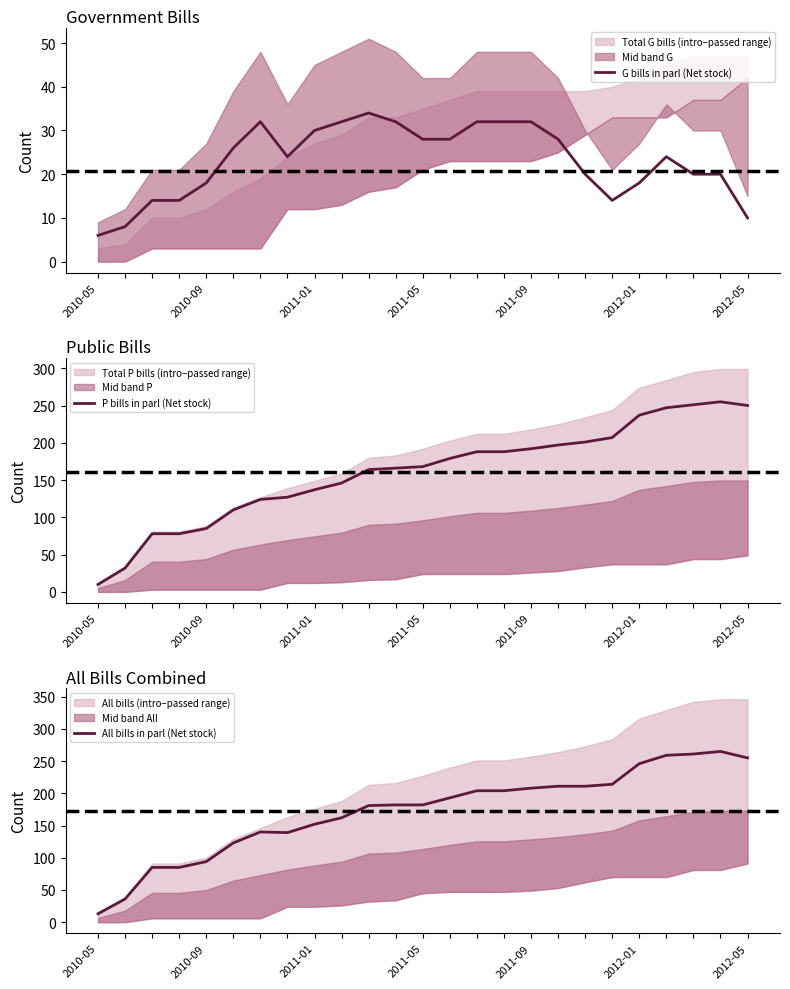

The G bills in parl (Net stock) series shows 13 at 2011-09. True or false?

False